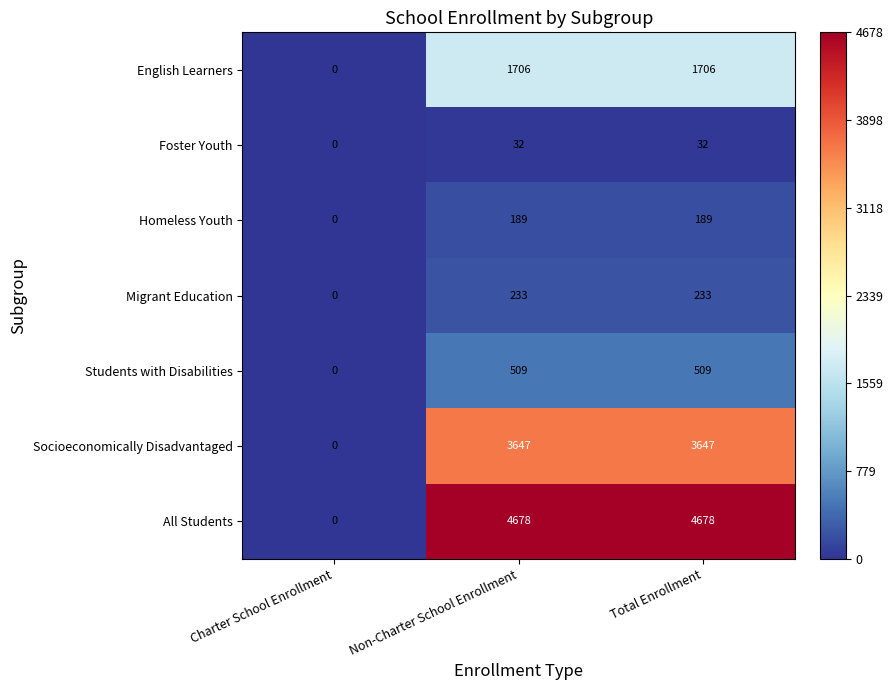

Reading right to left, transcribe all the data shown in this chart.

English Learners: Total Enrollment=1706	Non-Charter School Enrollment=1706	Charter School Enrollment=0
Foster Youth: Total Enrollment=32	Non-Charter School Enrollment=32	Charter School Enrollment=0
Homeless Youth: Total Enrollment=189	Non-Charter School Enrollment=189	Charter School Enrollment=0
Migrant Education: Total Enrollment=233	Non-Charter School Enrollment=233	Charter School Enrollment=0
Students with Disabilities: Total Enrollment=509	Non-Charter School Enrollment=509	Charter School Enrollment=0
Socioeconomically Disadvantaged: Total Enrollment=3647	Non-Charter School Enrollment=3647	Charter School Enrollment=0
All Students: Total Enrollment=4678	Non-Charter School Enrollment=4678	Charter School Enrollment=0